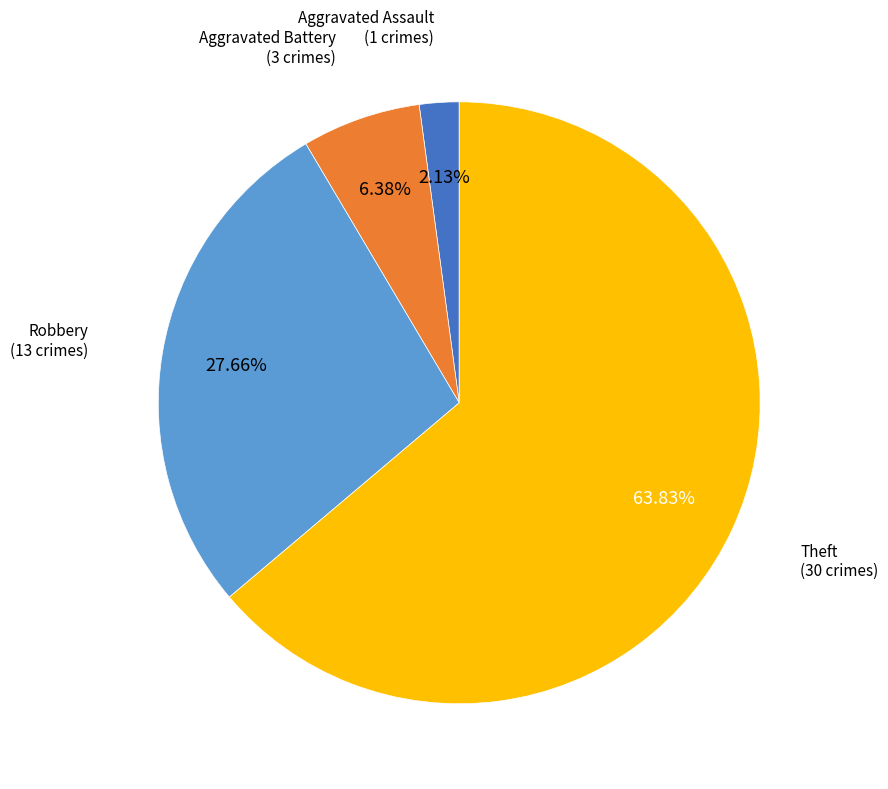

Is there a majority slice in this chart?

Yes